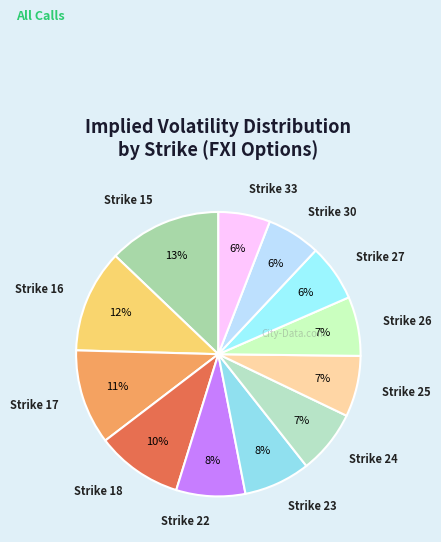

Rank the categories by value from lowest to highest.

33, 30, 27, 26, 25, 24, 23, 22, 18, 17, 16, 15